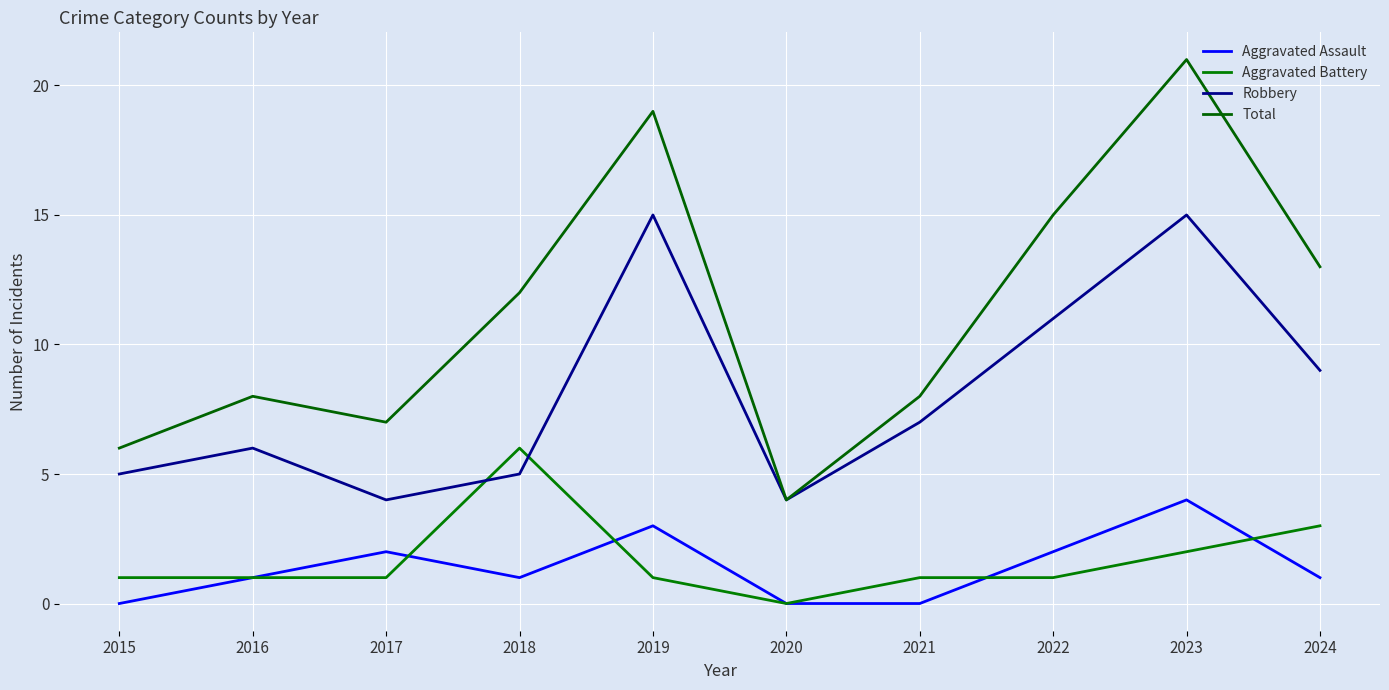

The Total series shows 19 at 2019. True or false?

True